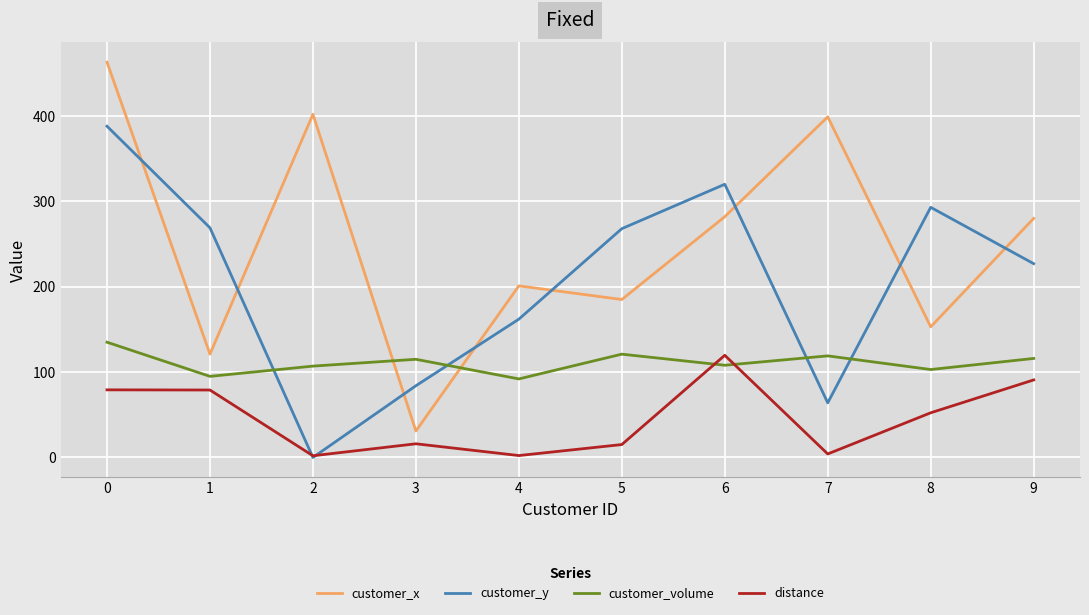

Rank the series by their average value, from highest to lowest.

customer_x, customer_y, customer_volume, distance